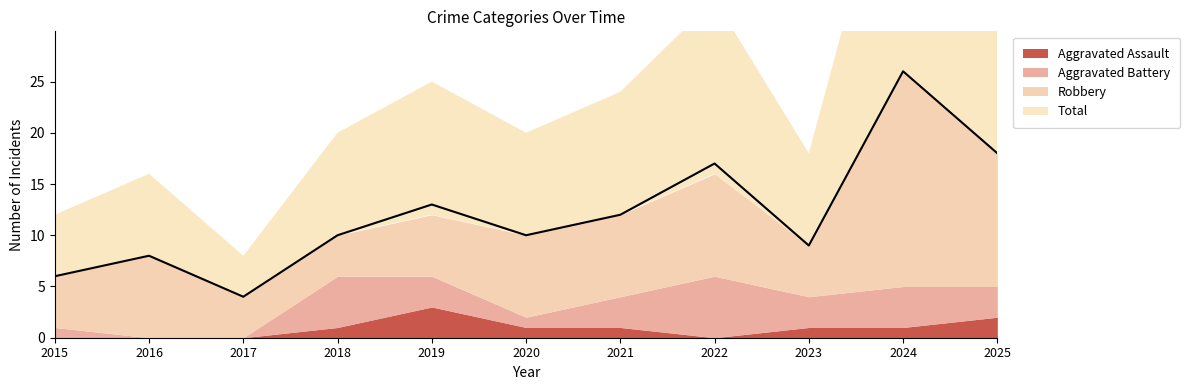

At which category is the sum across all series the highest?

2024